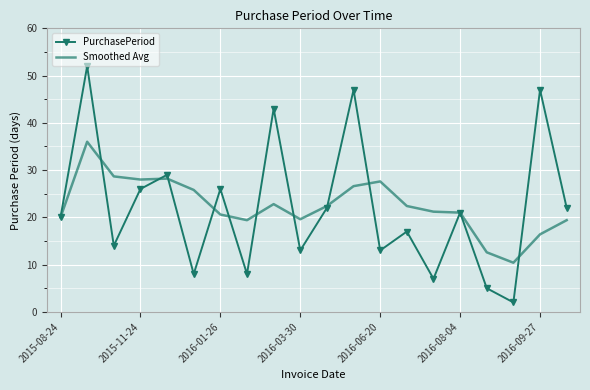

Which series has the widest spread of values?

PurchasePeriod